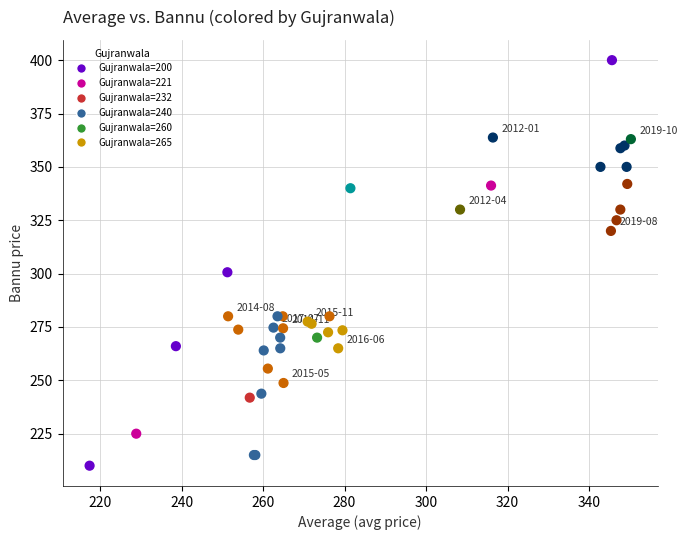

What Y value in the scatter plot is closest to 305?

300.6